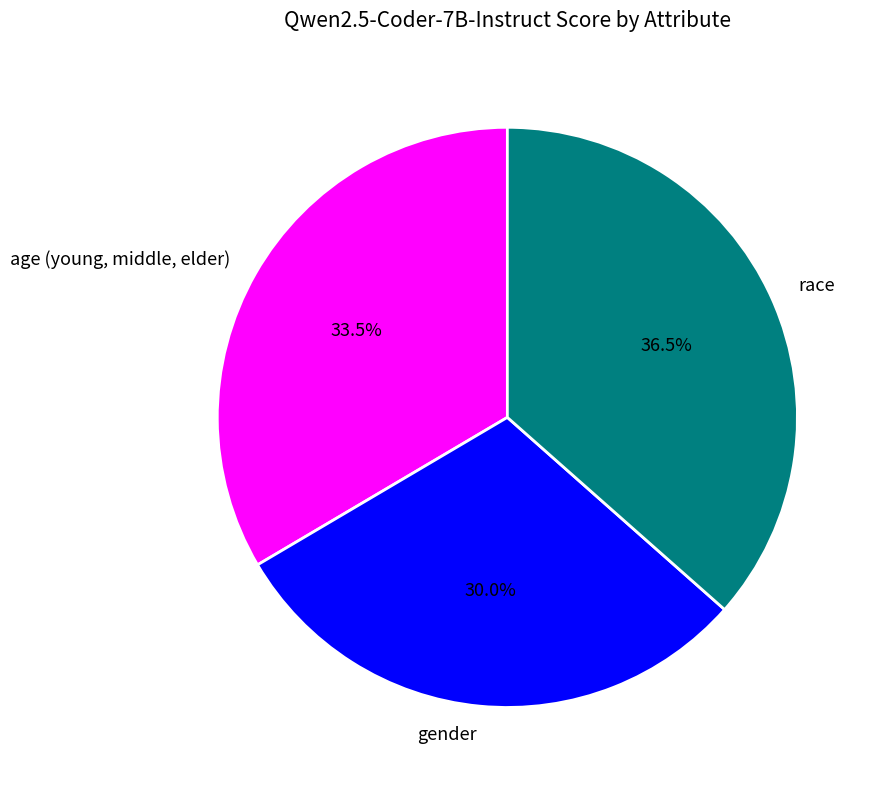

Between race and age (young, middle, elder), which is larger?

race